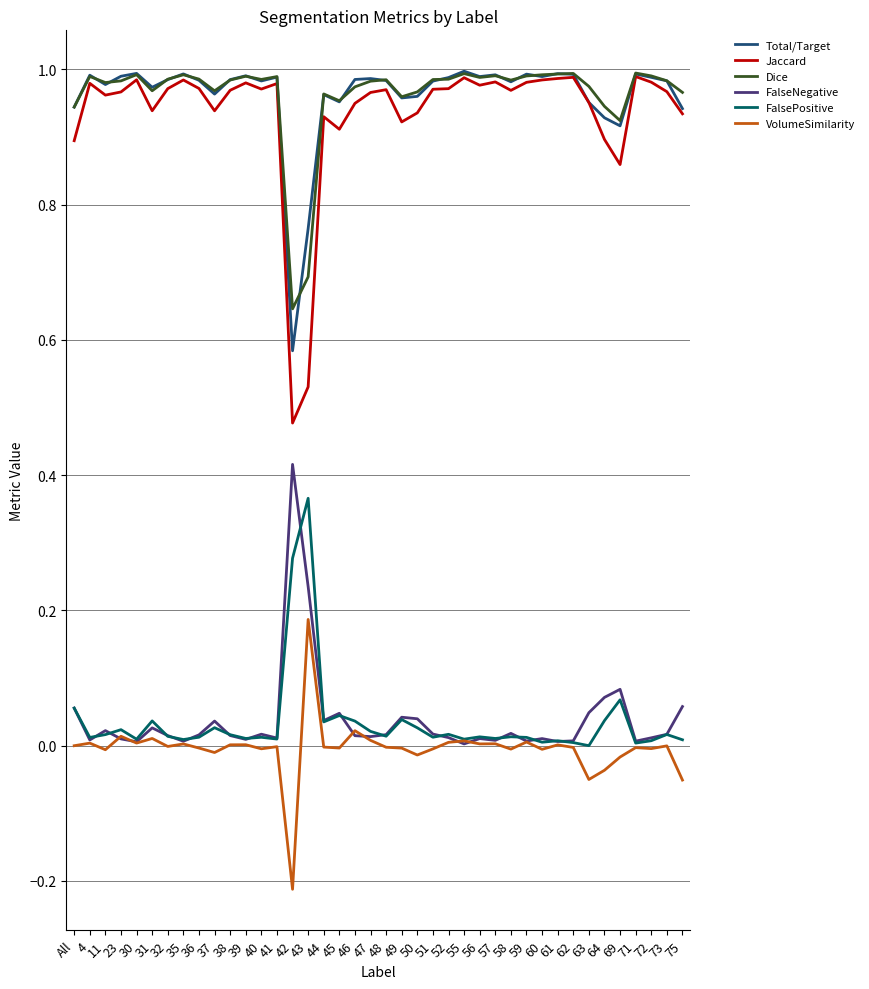

True or false: Jaccard and FalseNegative cross at least once.

False